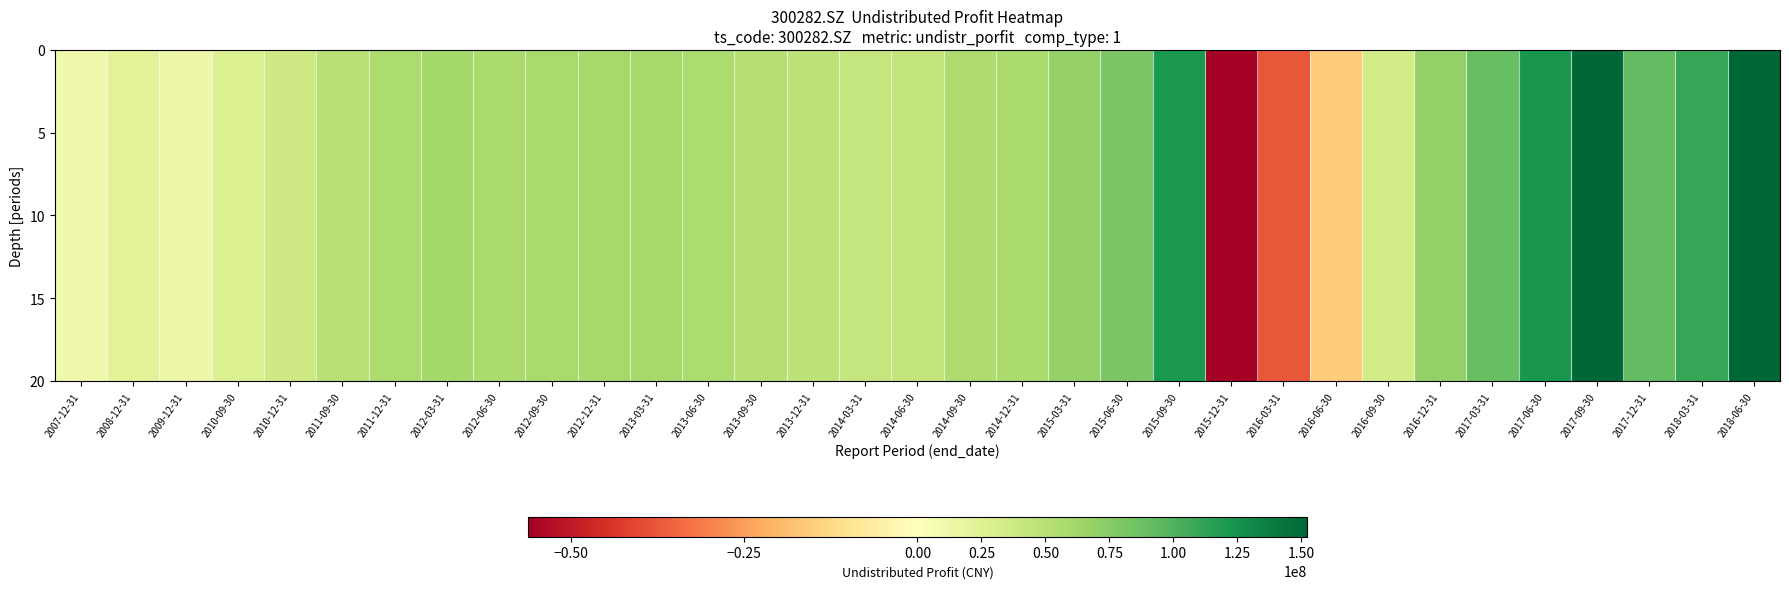

At how many categories does at least one series exceed 107009947?

5